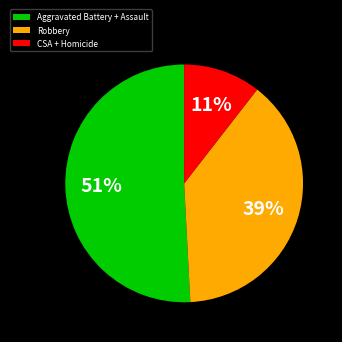

What is the smallest slice in the pie chart?

CSA + Homicide